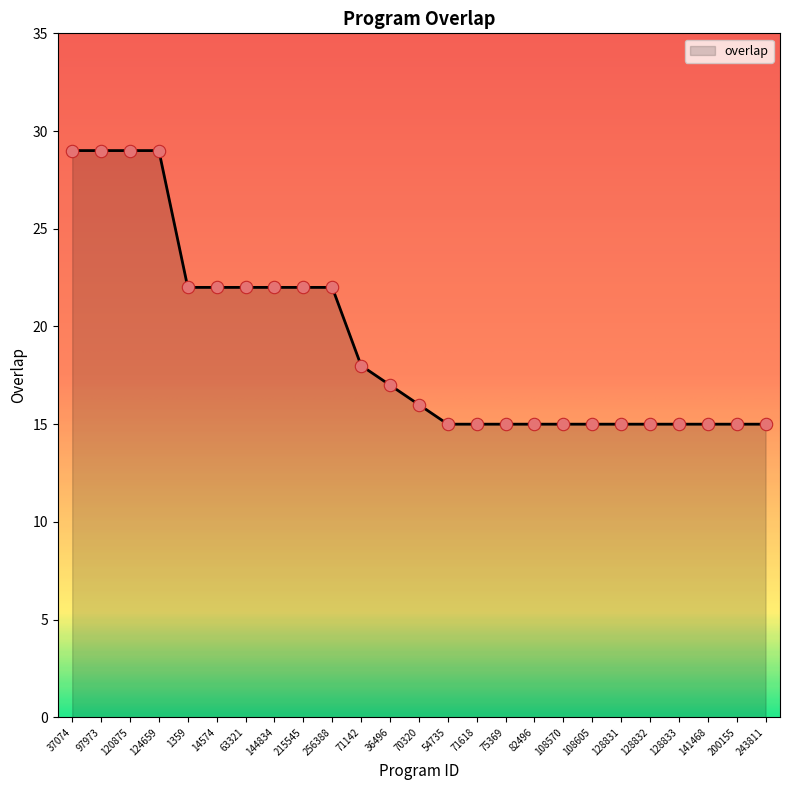

Approximately how many times larger is the value at 108570 compared to 120875?

0.5